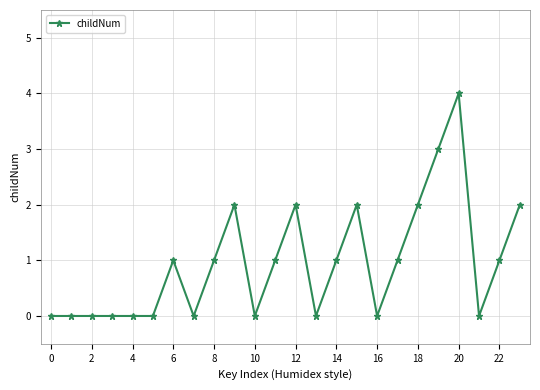

How many values are between 0 and 2?

22